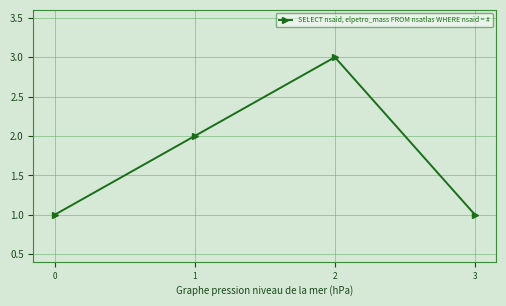

What is the sum of all values?

7